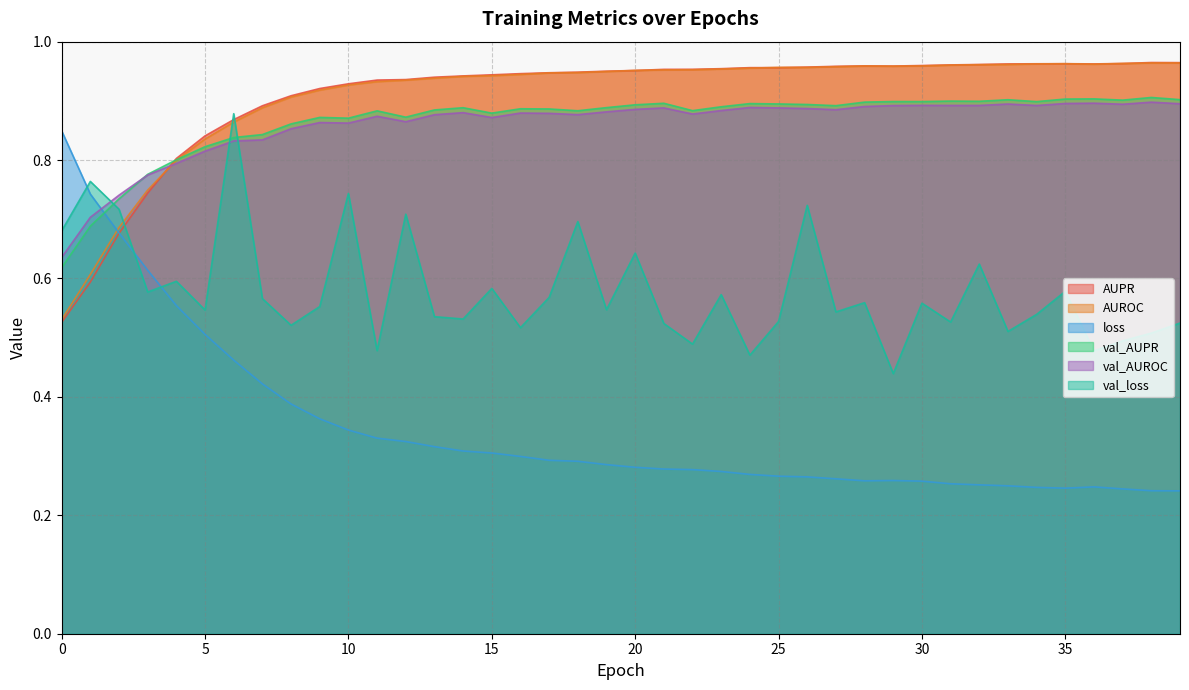

What is the maximum value for val_loss?

0.9